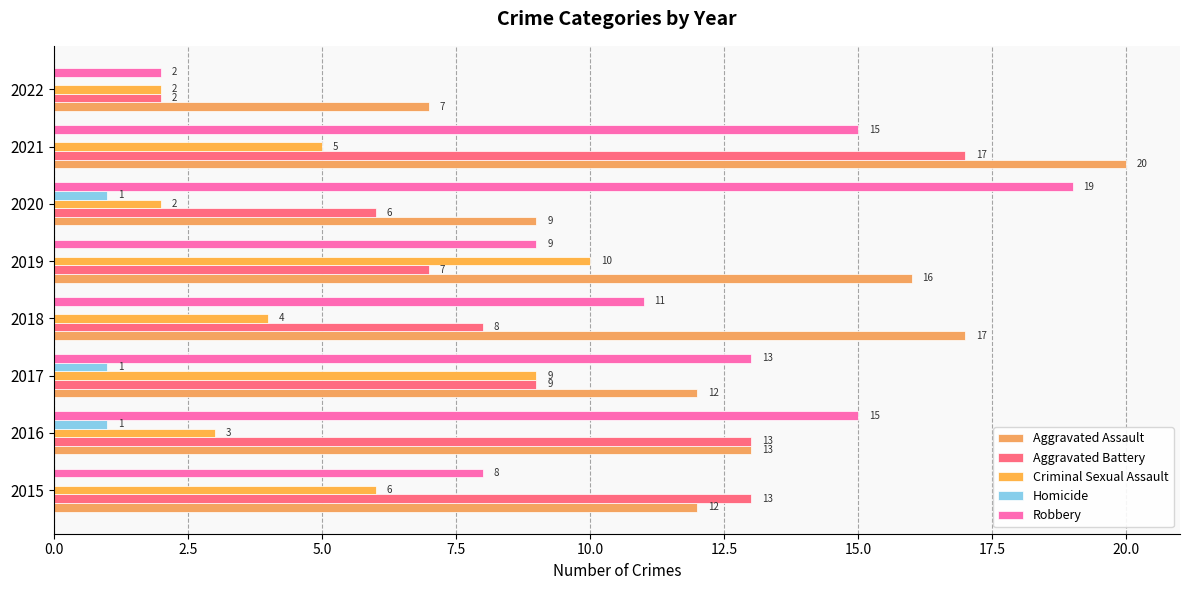

How many data points in Homicide are above 0?

3